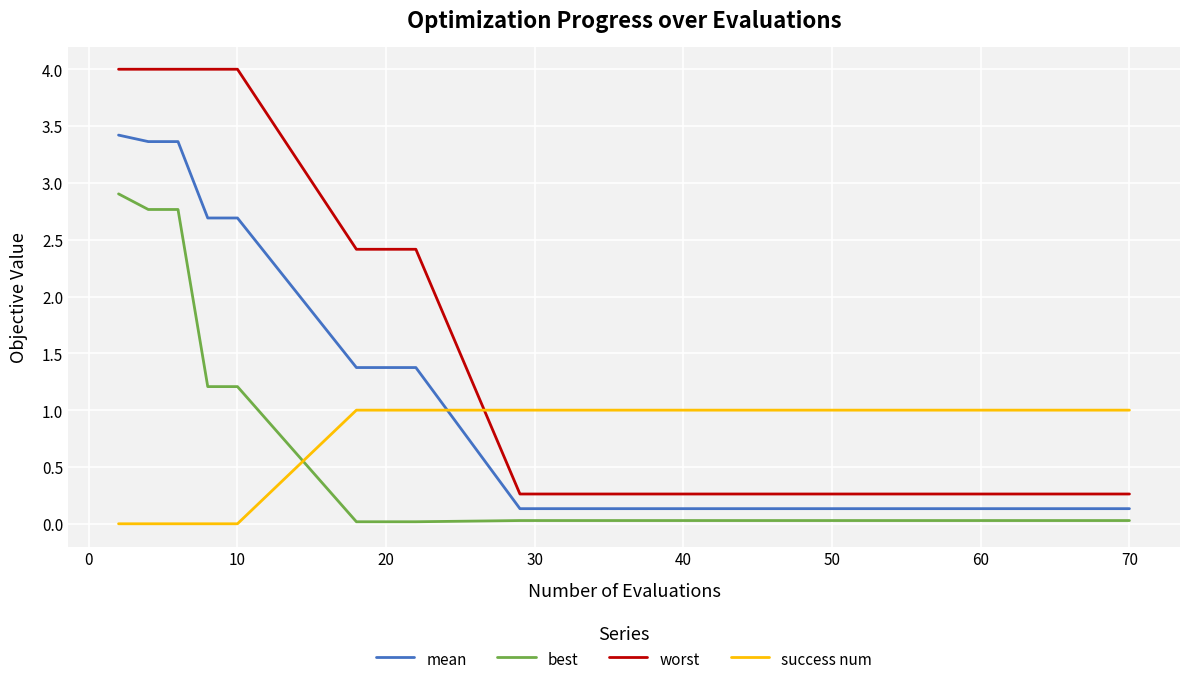

What is the value of the worst point at the 9th from the left?

0.3